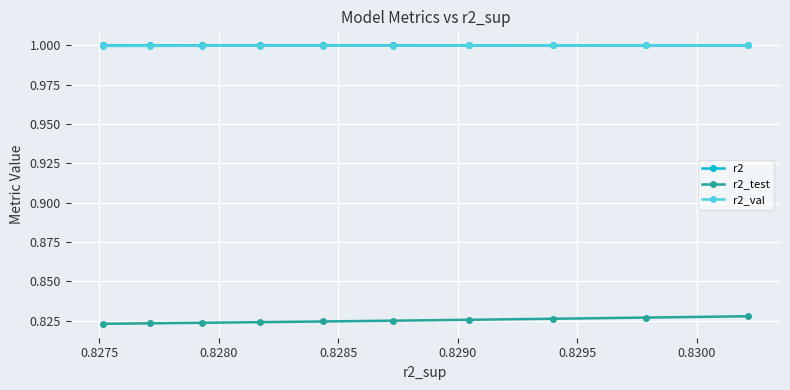

What is the highest value of the r2 series?

1.0